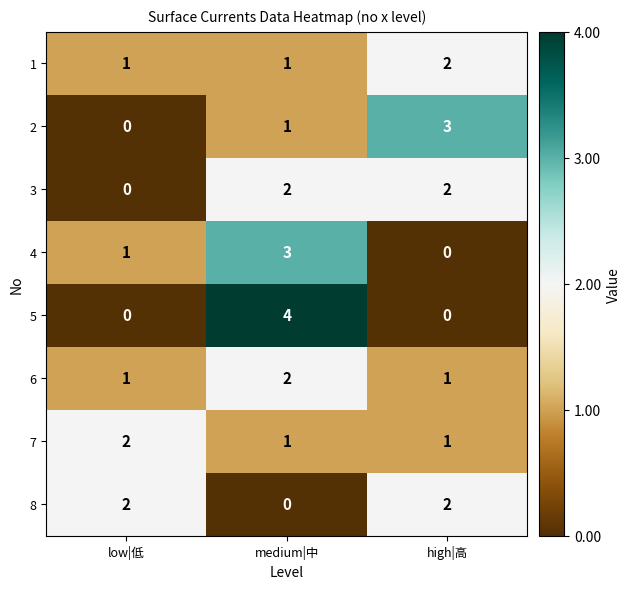

What is the total value across all series at high|高?

11